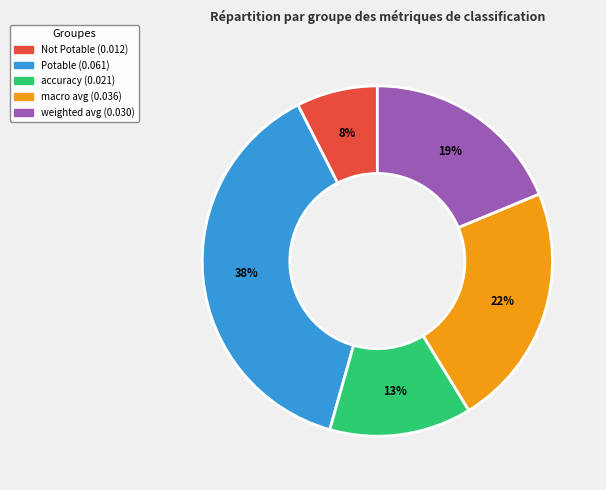

Does accuracy represent more than half of the total?

No